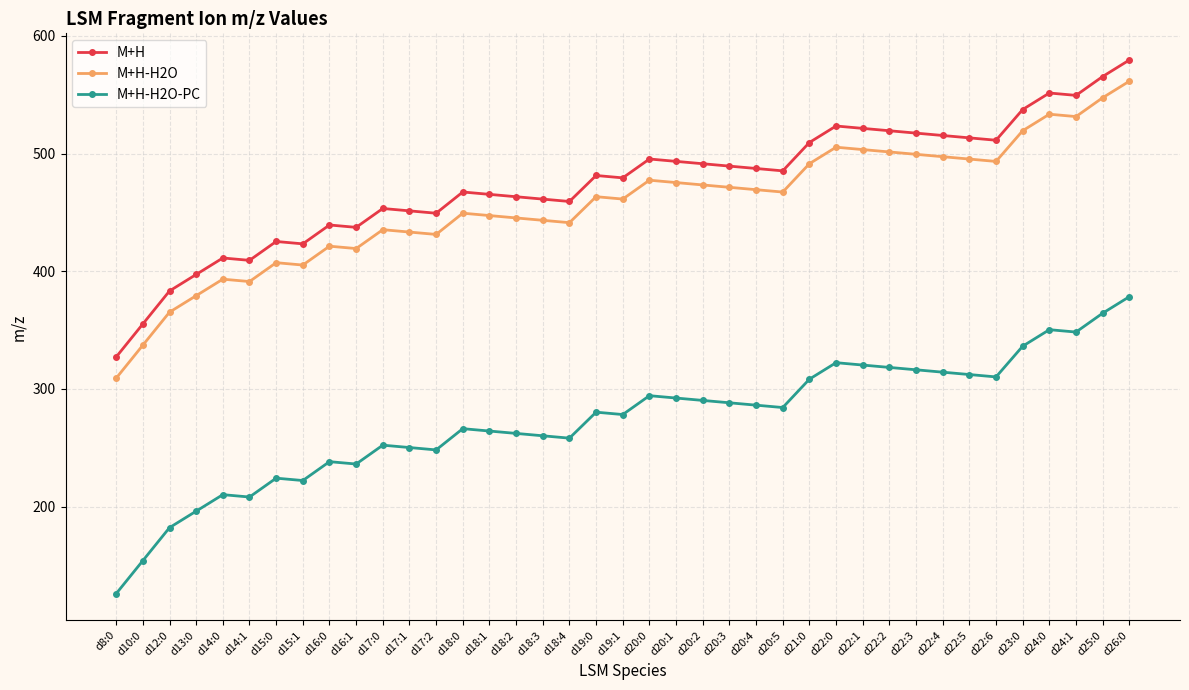

True or false: M+H and M+H-H2O-PC intersect in this chart.

False